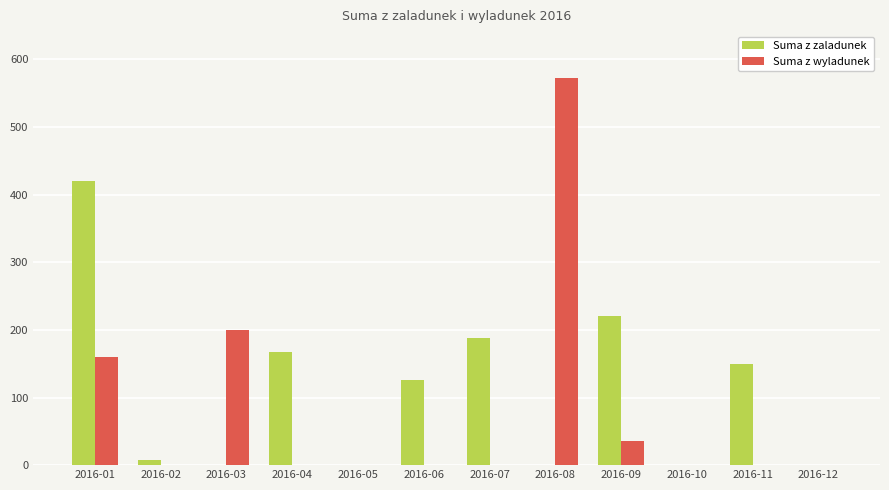

The Suma z wyladunek series shows 0 at 2016-11. True or false?

True